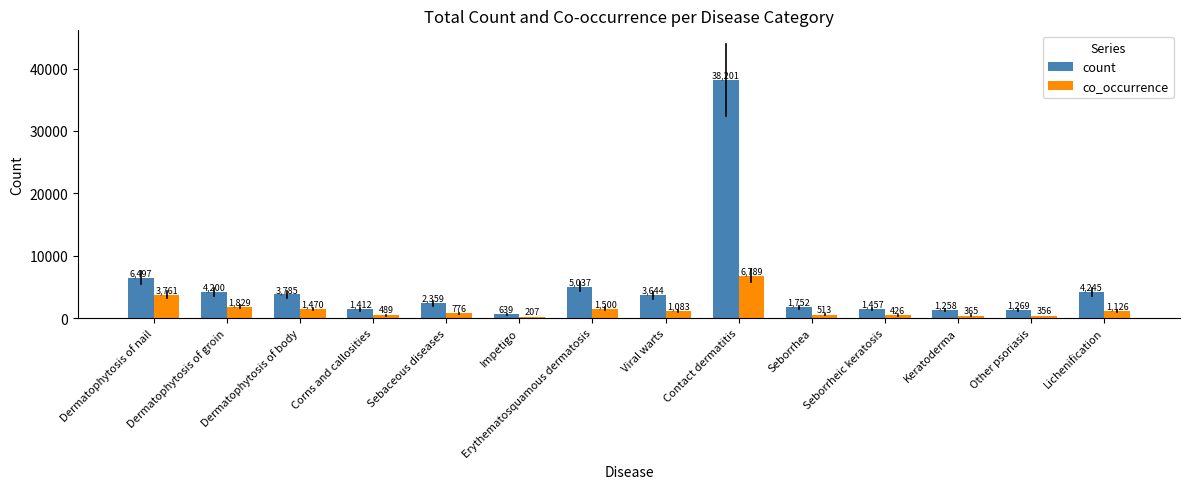

Between Seborrheic keratosis and Keratoderma, which series saw the biggest shift?

count